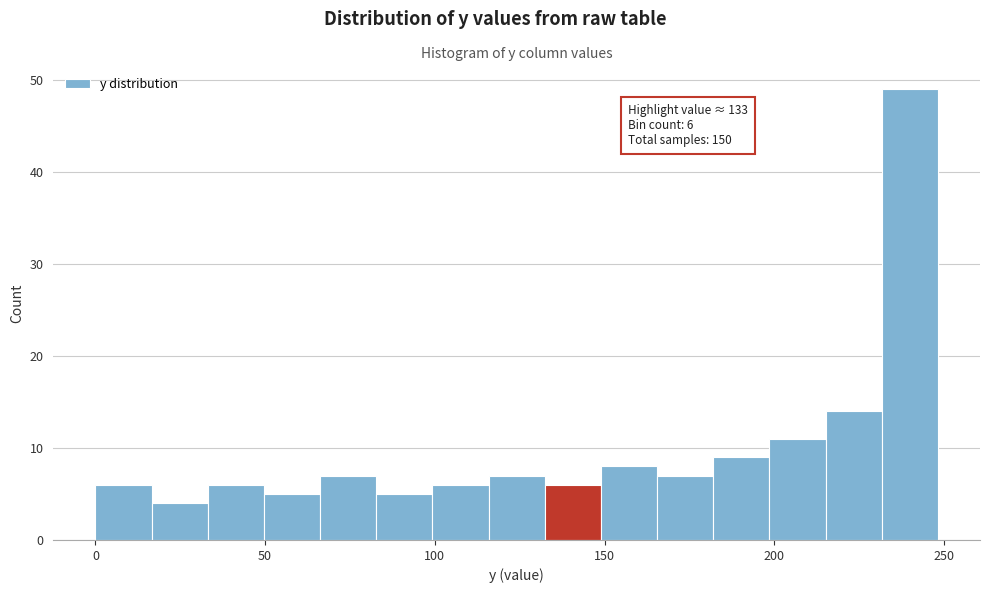

Read against the x-axis, roughly where is the centre of the tallest bar?

240